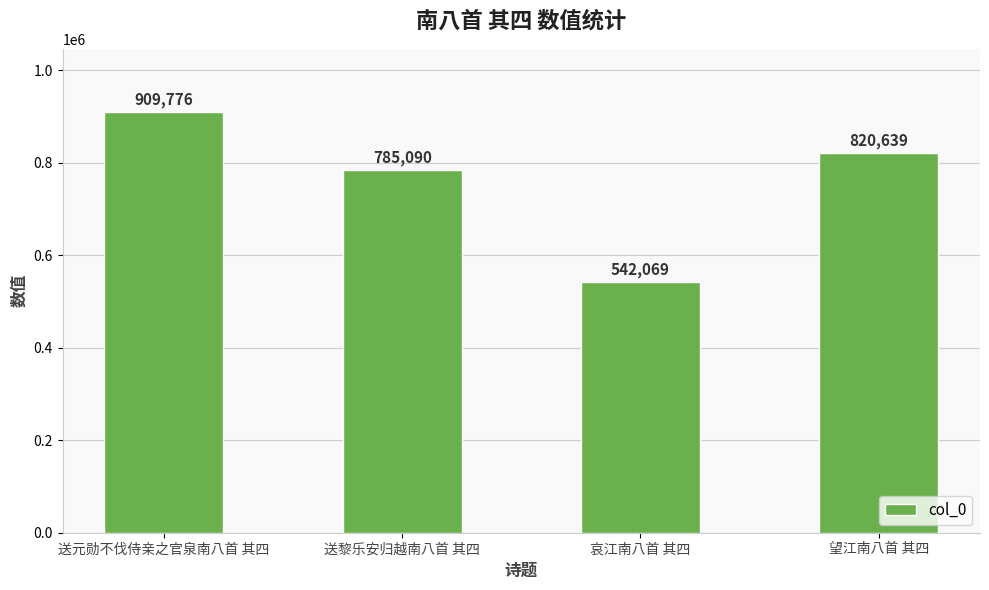

Between 送黎乐安归越南八首 其四 and 哀江南八首 其四, which is larger?

送黎乐安归越南八首 其四